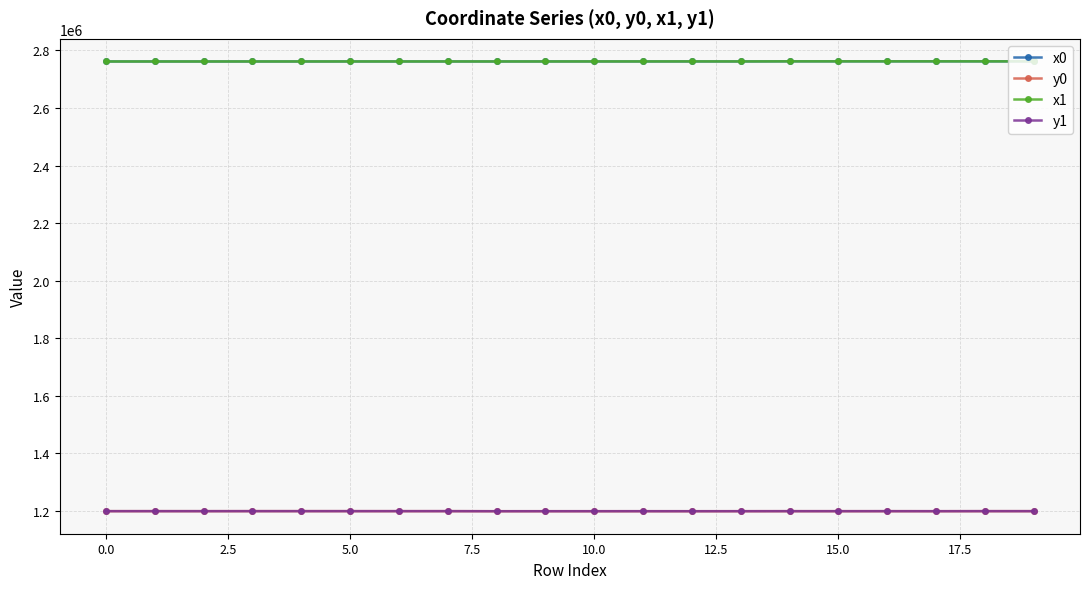

True or false: x0 has more than 2 interior local peaks.

True